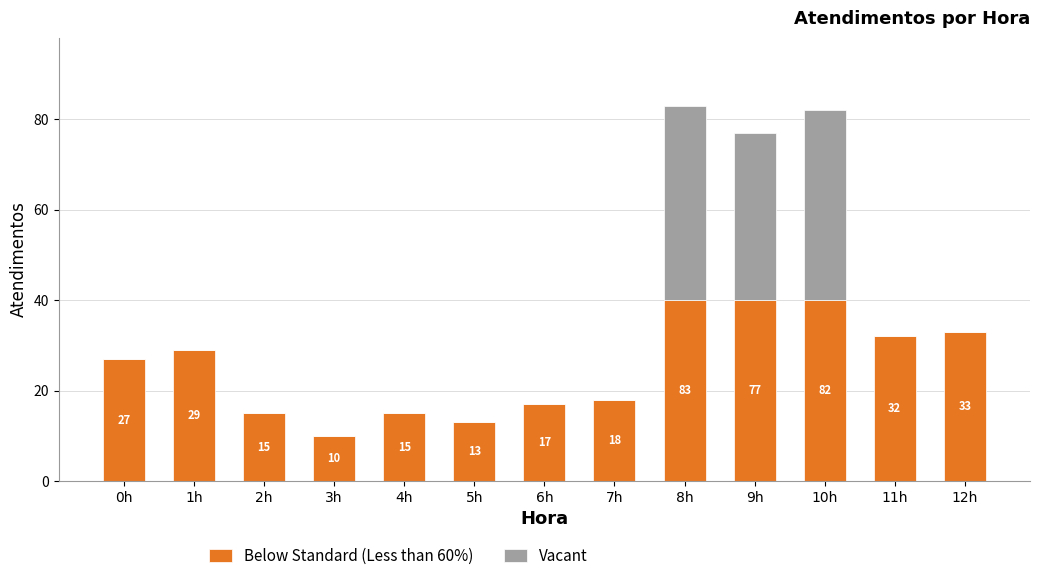

What are all the series names shown in the legend?

Below Standard (Less than 60%), Vacant